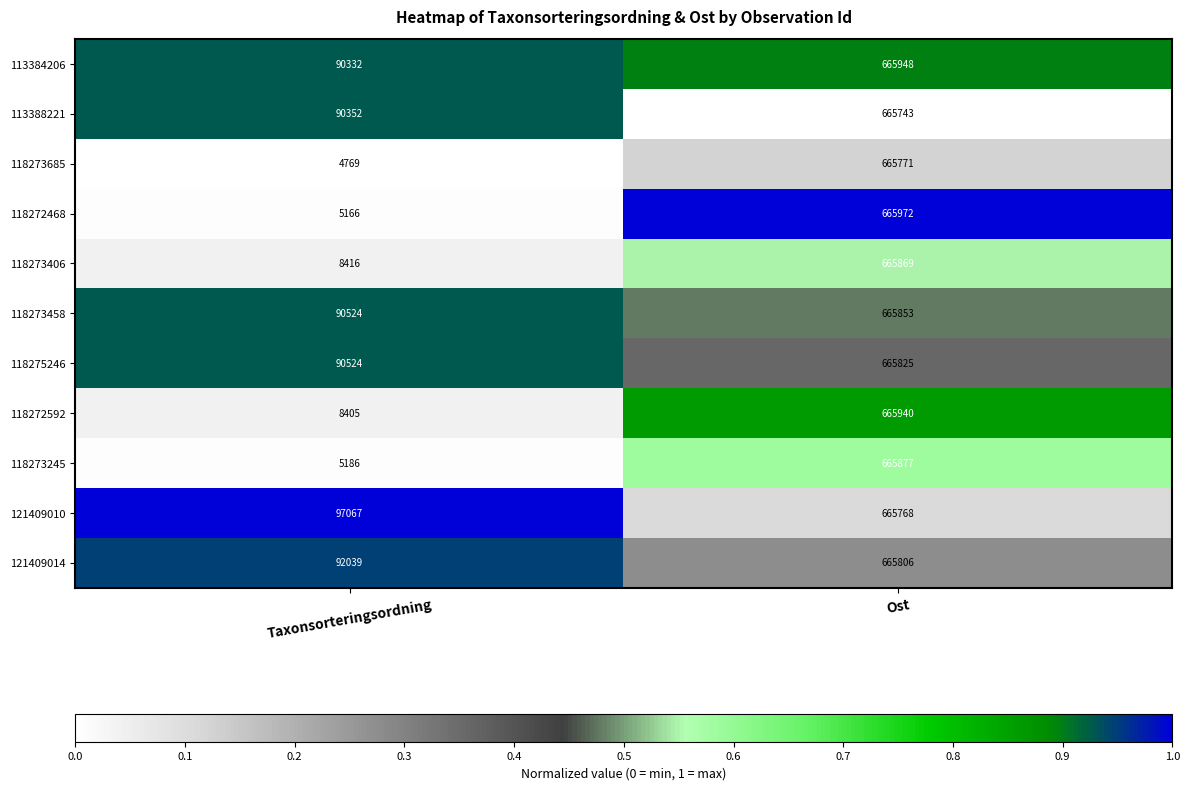

What is the spread (max minus min) of values at Ost?

229